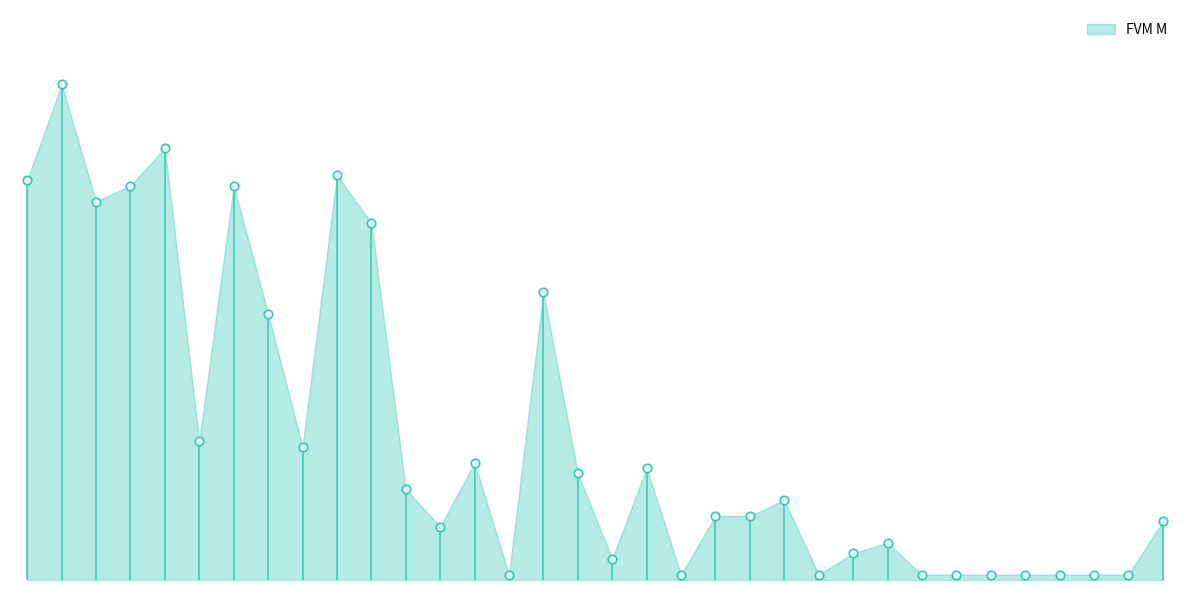

Between Turati and Milinkovic-Savic V., which is larger?

Milinkovic-Savic V.